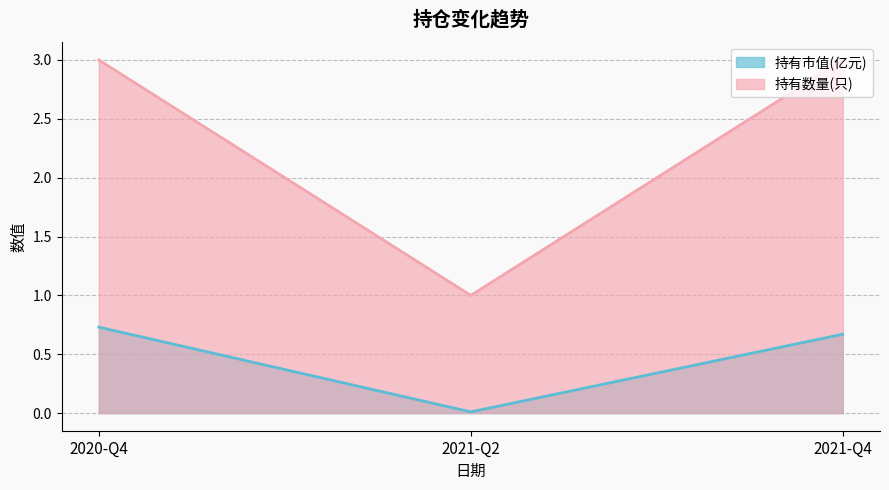

Reading left to right, what are all the values shown in this chart?

持有市值(亿元): 0.7	0.0	0.7
持有数量(只): 3.0	1.0	3.0